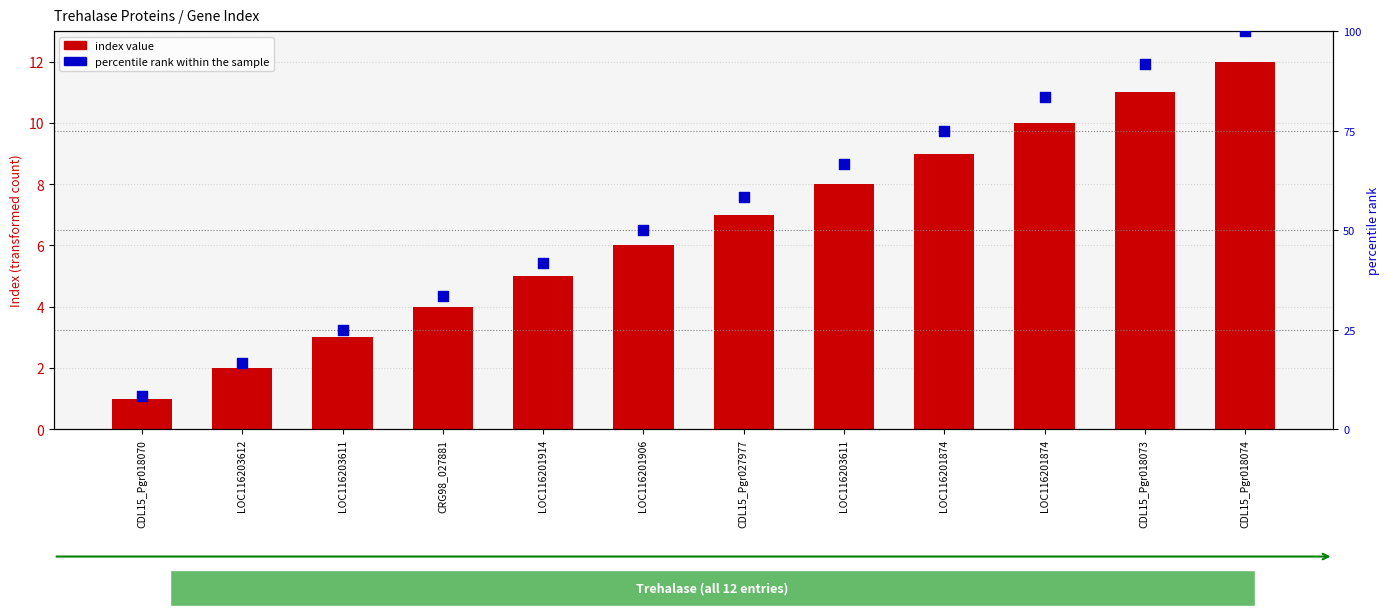

What is the total value across all series at CDL15_Pgr018074?

112.0